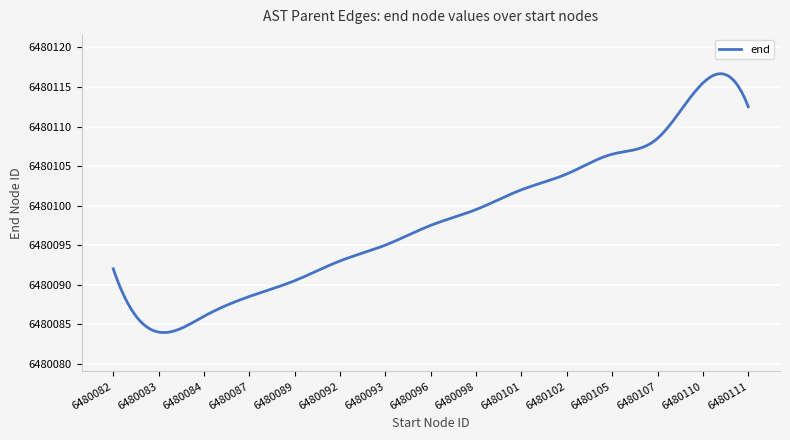

What is the difference between the maximum and minimum values?

32.7